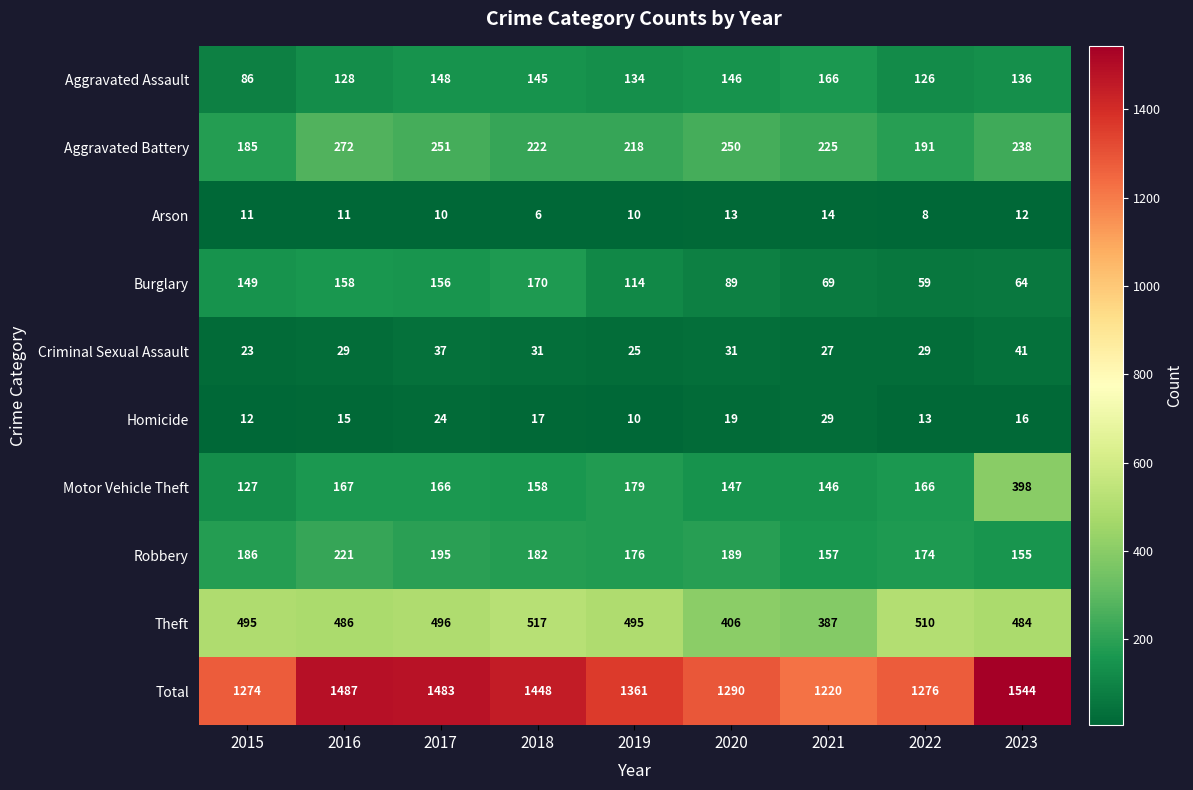

How many data points does each series have?

9